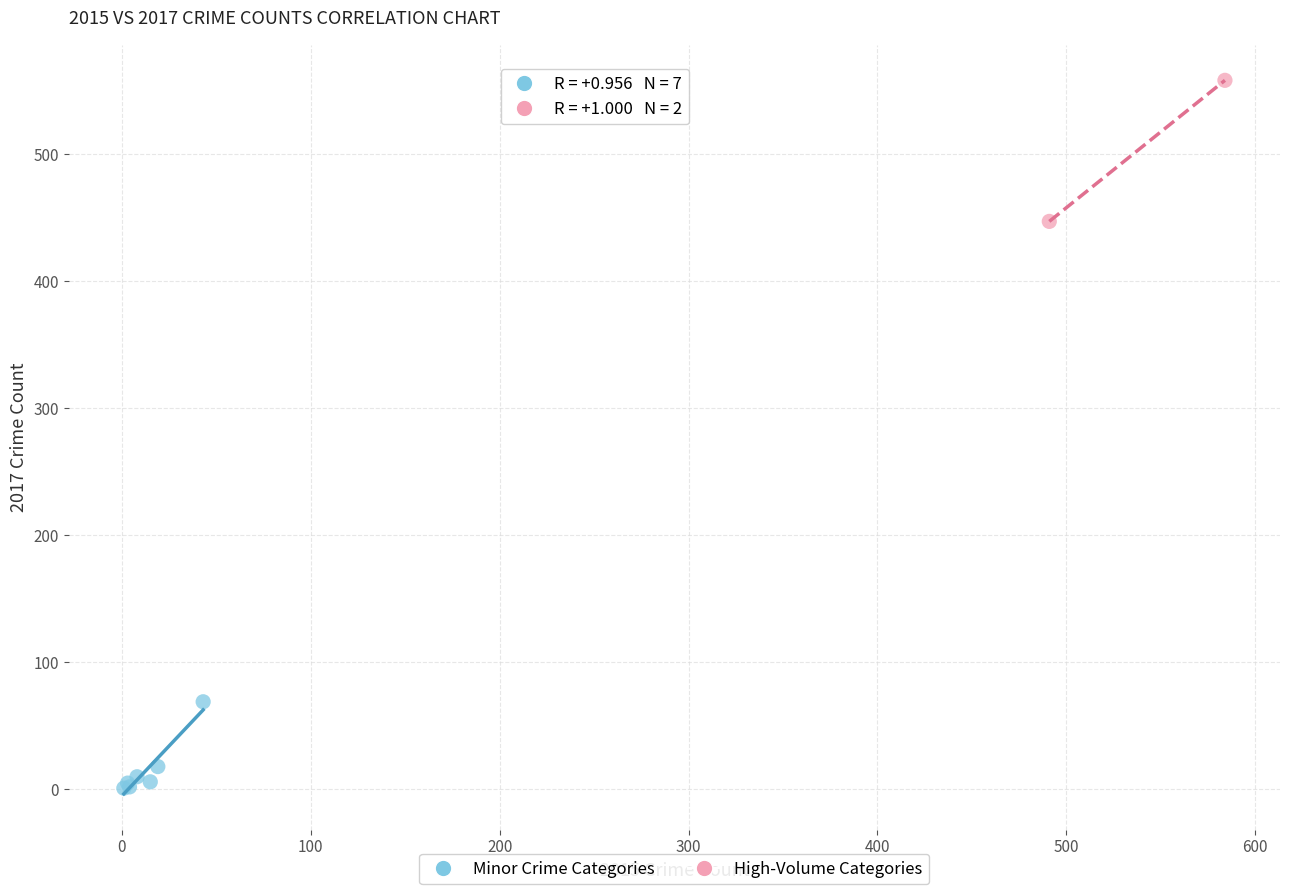

What are all the series names shown in the legend?

Minor Crime Categories, High-Volume Categories